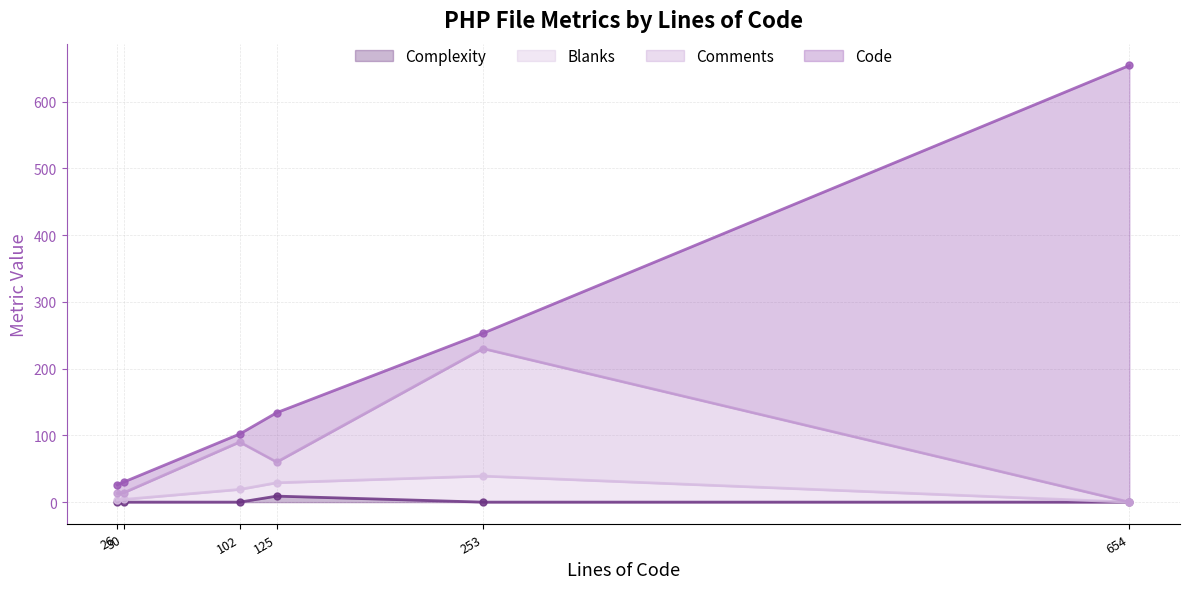

True or false: Complexity has a value of -5 at ServiceProvider.php(system).

False